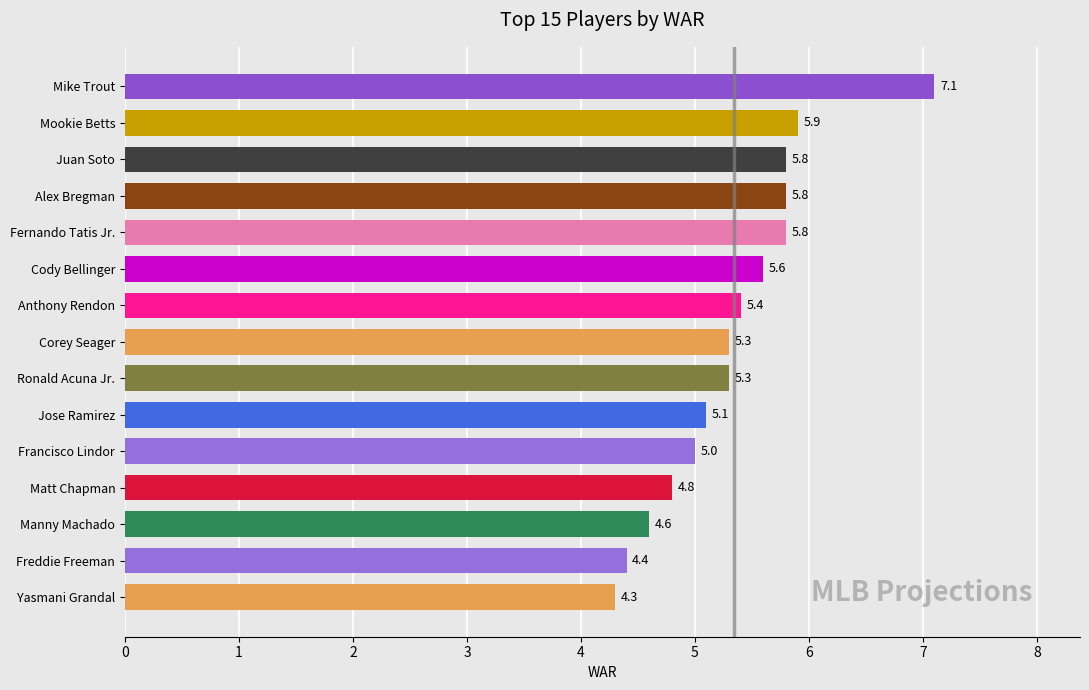

Are the bars horizontal?

Yes